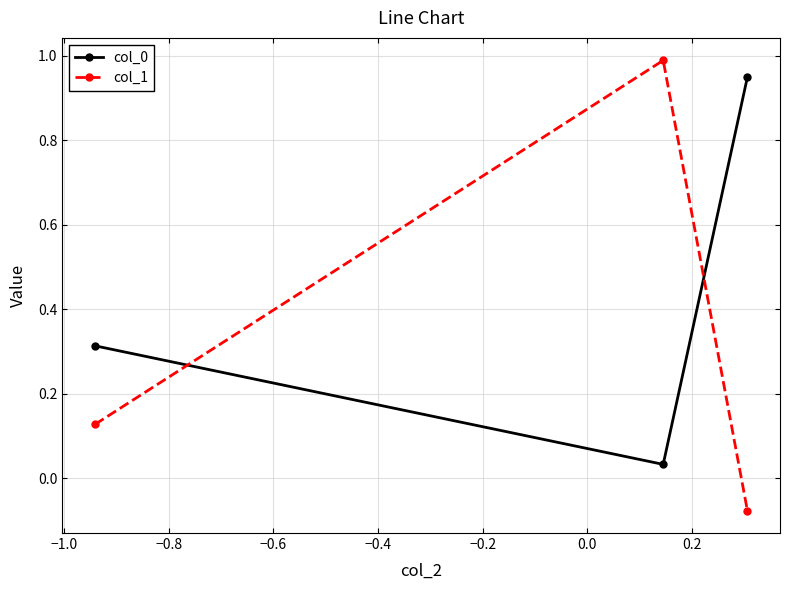

Which series has the largest range (max minus min)?

col_1